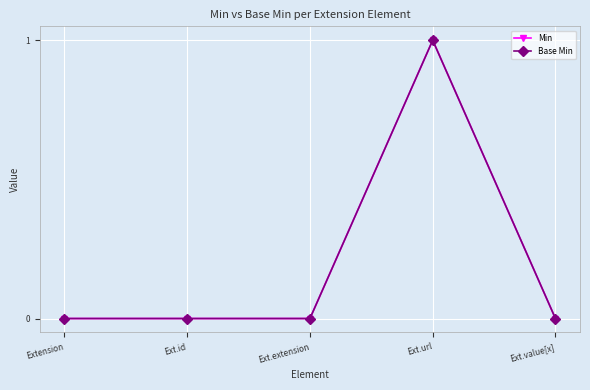

True or false: Min and Base Min intersect in this chart.

False